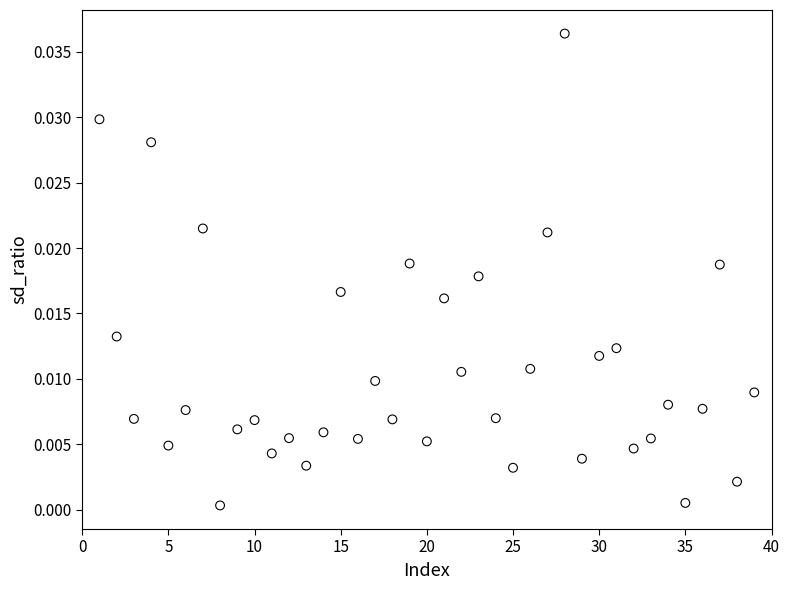

How many points are shown in the scatter plot?

39